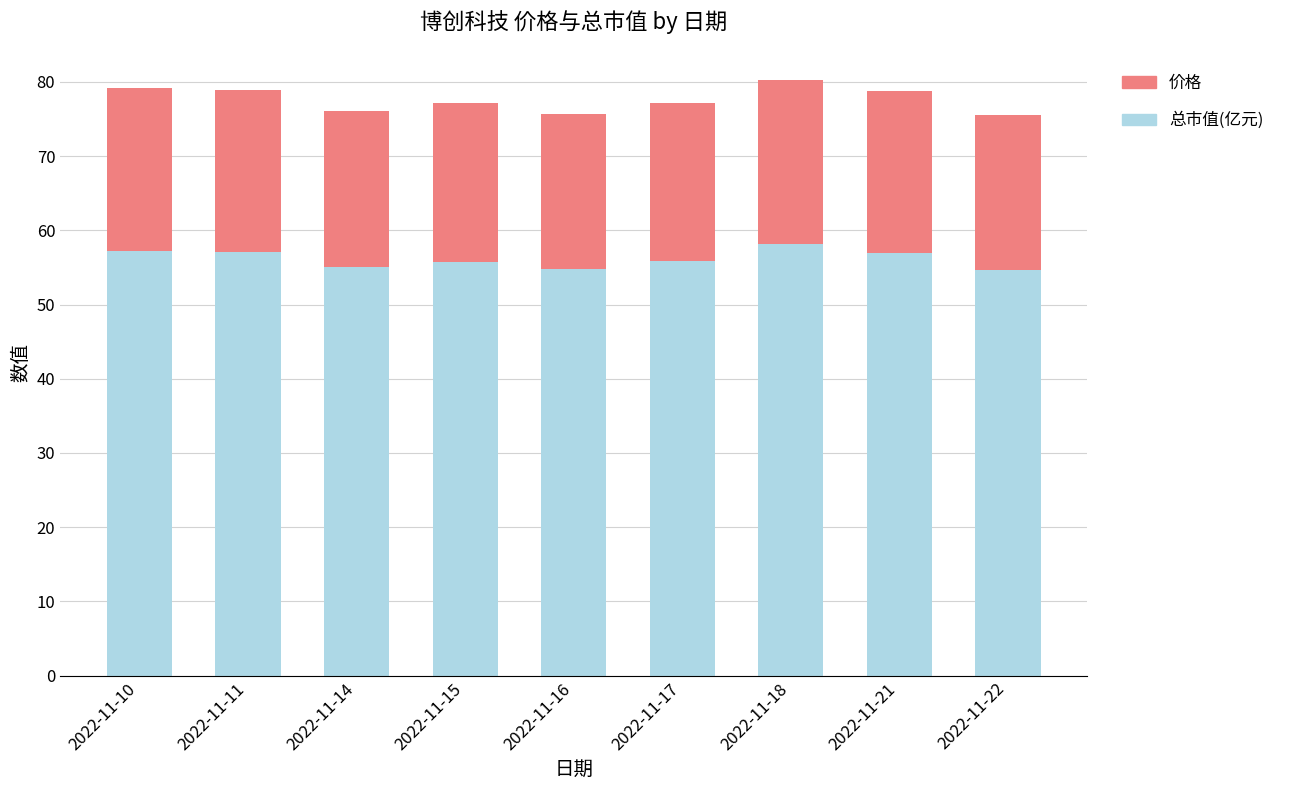

What is the average value of the 总市值(亿元) series?

56.2